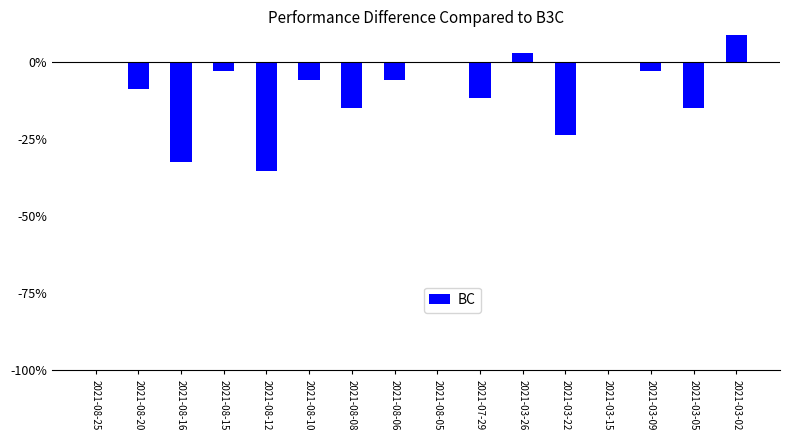

What is the sum of the values at 2021-03-09 and 2021-03-15?

-2.9